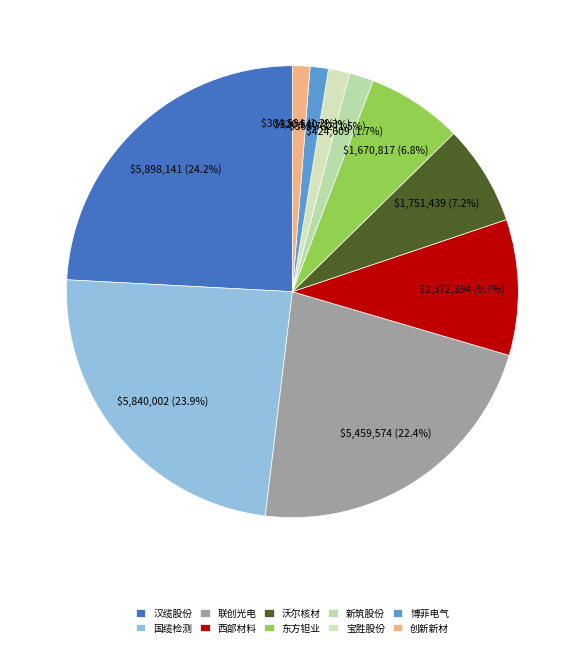

The 新筑股份 slice represents 2% of the pie. True or false?

True